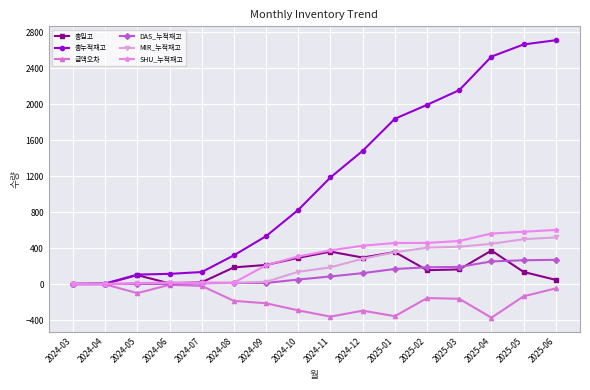

Is it true that SHU_누적재고 equals 521 at 2024-11?

False